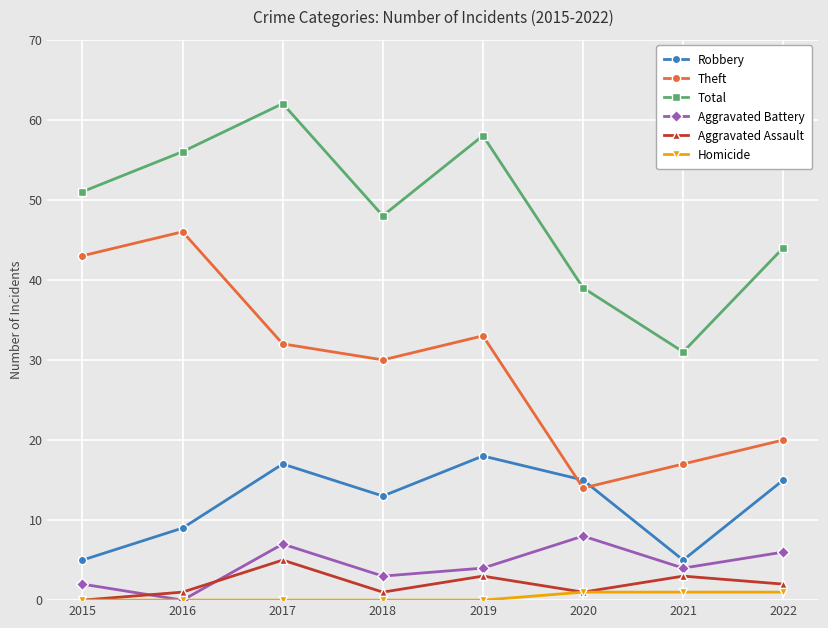

Which category has the highest value across all series?

2017